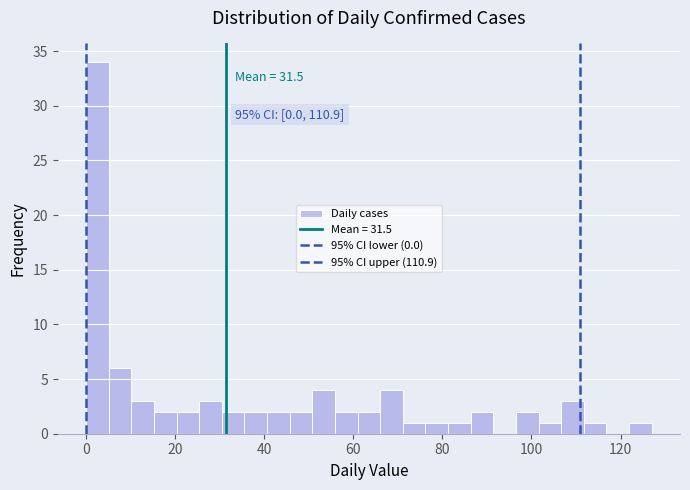

Read against the x-axis, roughly where is the centre of the tallest bar?

2